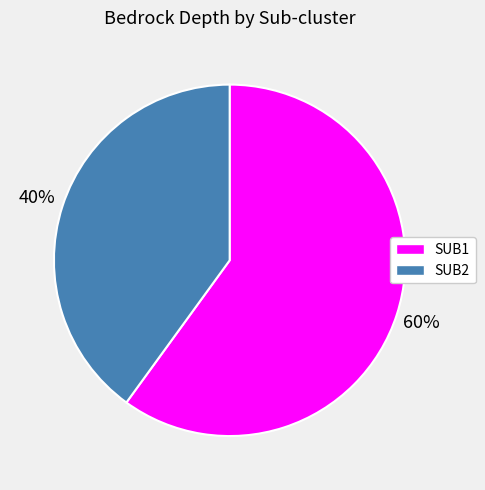

What percentage is the SUB2 slice, to the nearest percent?

40%